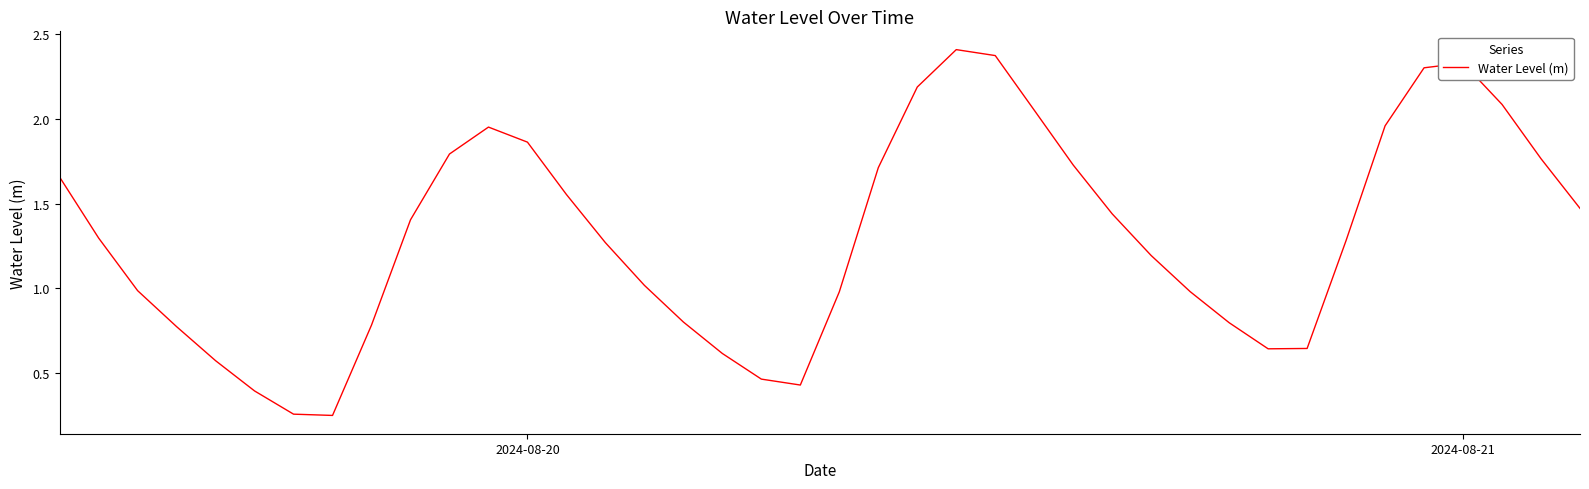

What is the difference between the maximum and minimum values?

2.2